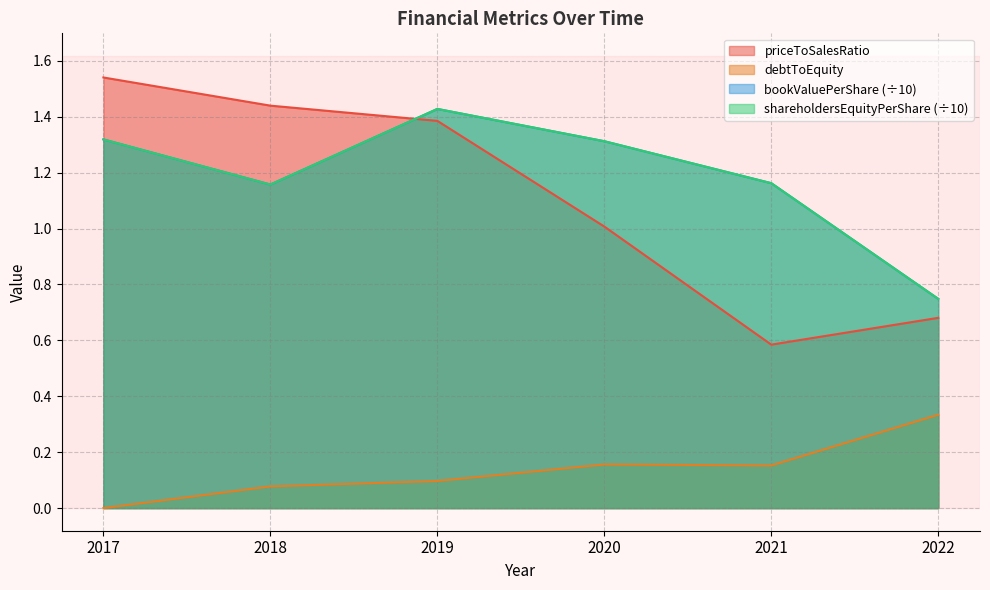

Reading left to right, what are all the values shown in this chart?

bookValuePerShare: 2017=1.3	2018=1.2	2019=1.4	2020=1.3	2021=1.2	2022=0.7
debtToEquity: 2017=0.0	2018=0.1	2019=0.1	2020=0.2	2021=0.2	2022=0.3
shareholdersEquityPerShare: 2017=1.3	2018=1.2	2019=1.4	2020=1.3	2021=1.2	2022=0.7
priceToSalesRatio: 2017=1.5	2018=1.4	2019=1.4	2020=1.0	2021=0.6	2022=0.7